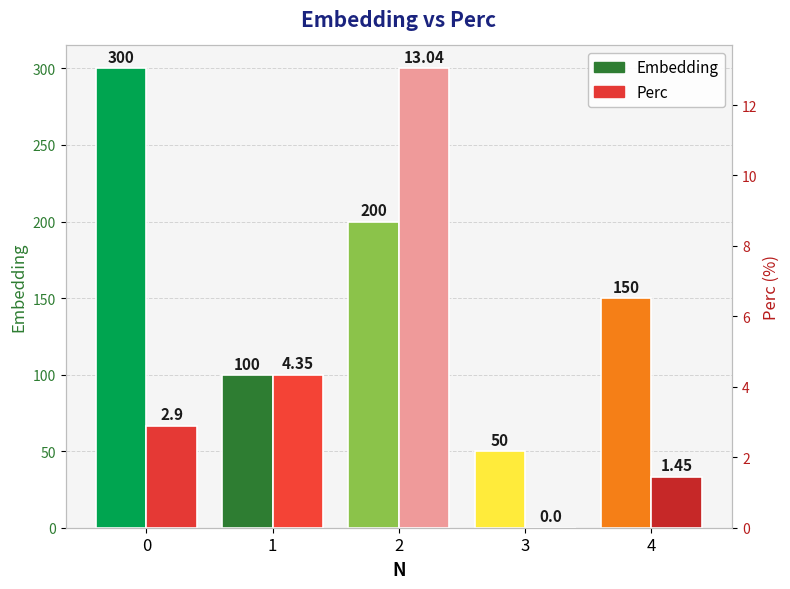

What is the highest value of the Embedding series?

300.0